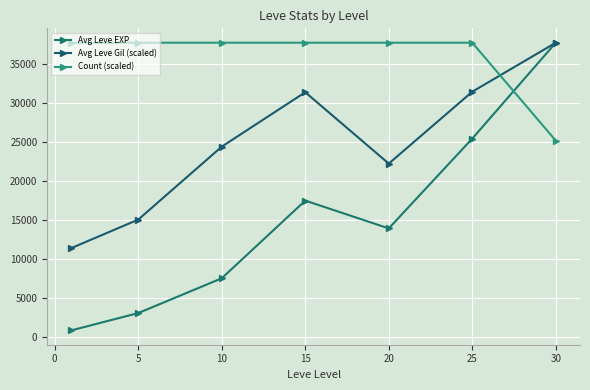

How many categories are shown in the chart?

7